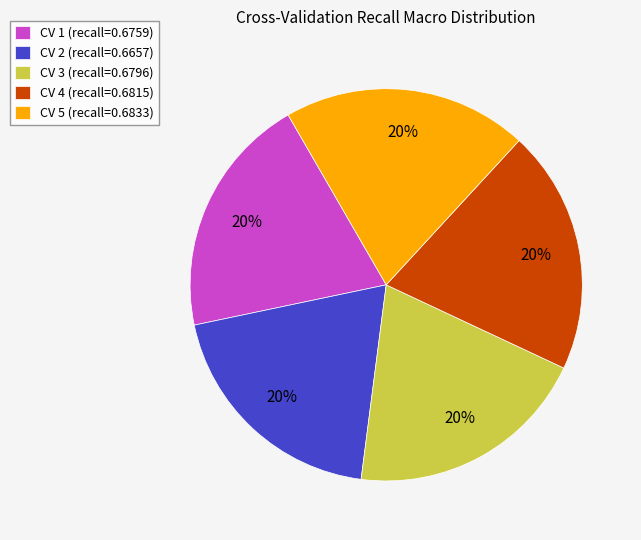

How many segments does this pie chart have?

5